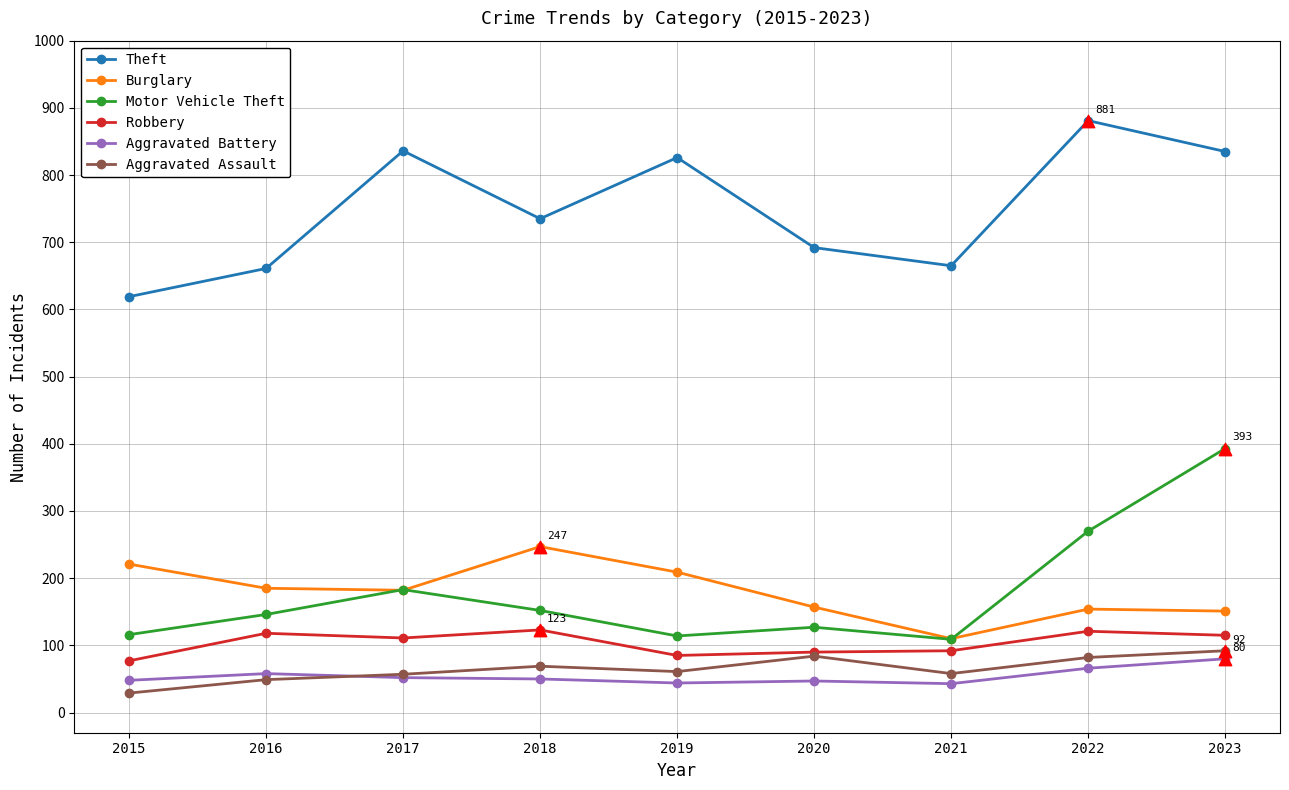

Which series changed the most between 2015 and 2022?

Theft